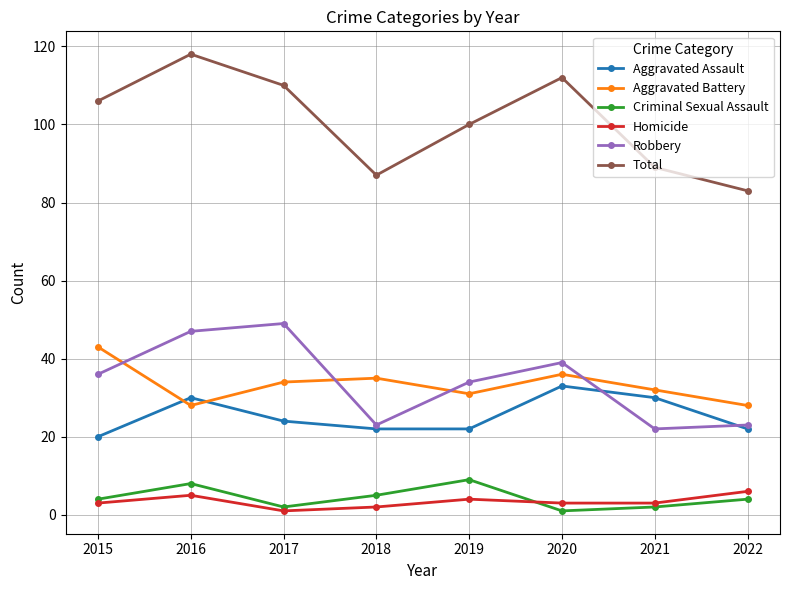

What is the value of the Total point at the 8th from the left?

83